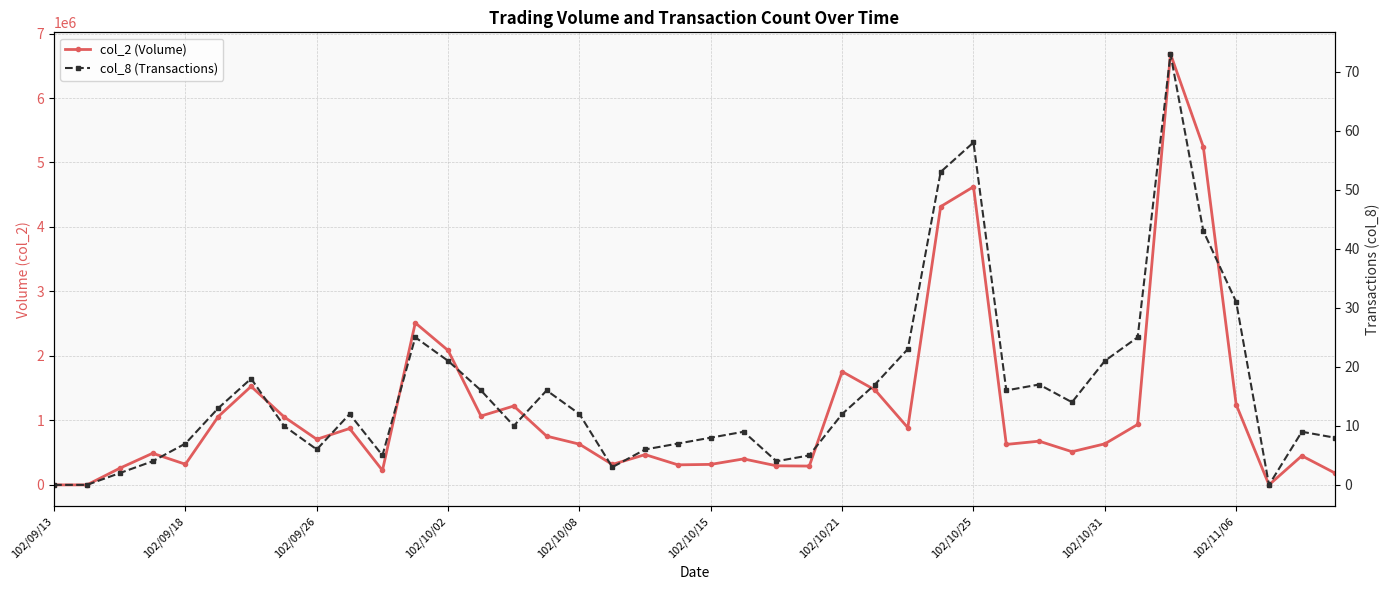

Which series has the widest spread of values?

col_2 (Volume)